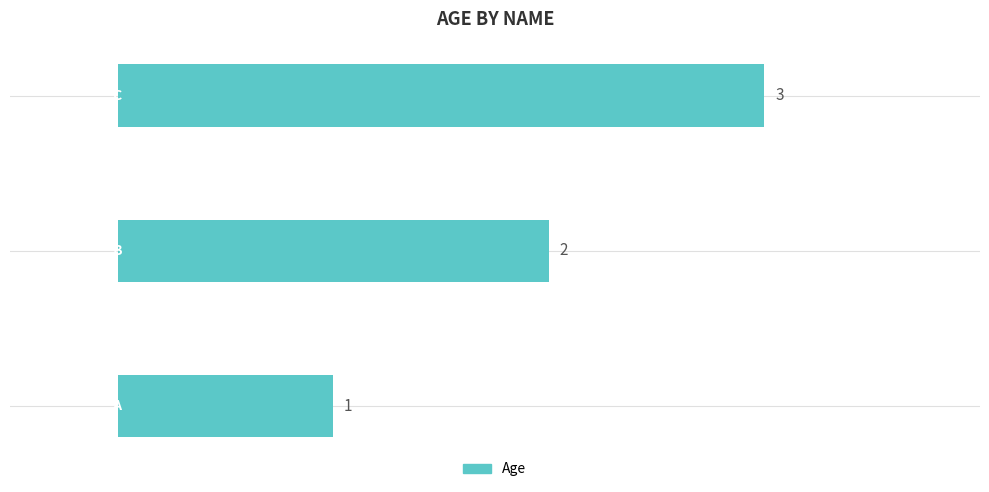

What is the greatest value displayed?

3